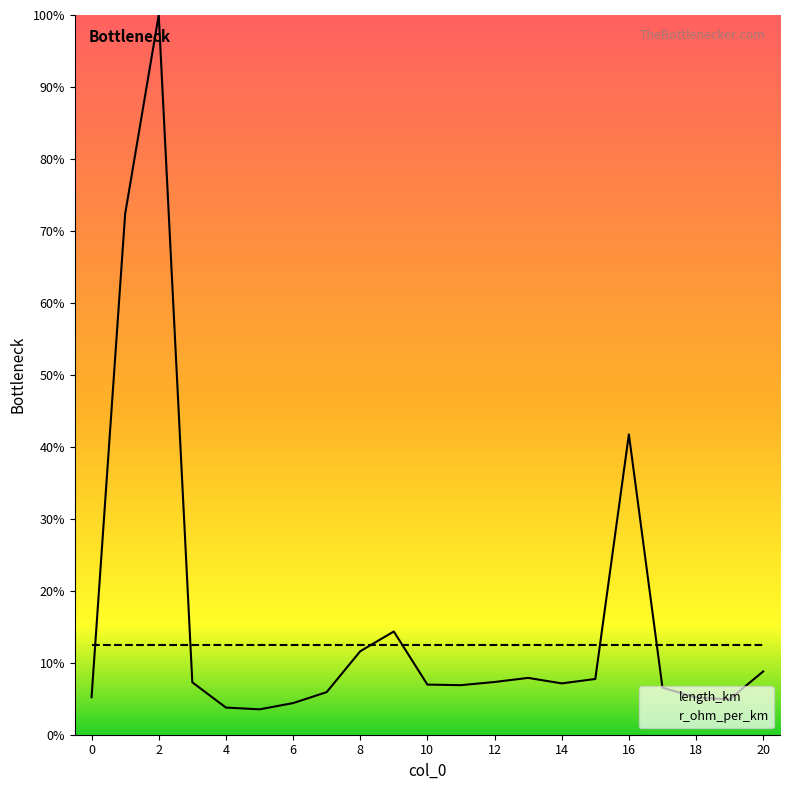

What is the difference between the maximum and second lowest values?

1.0